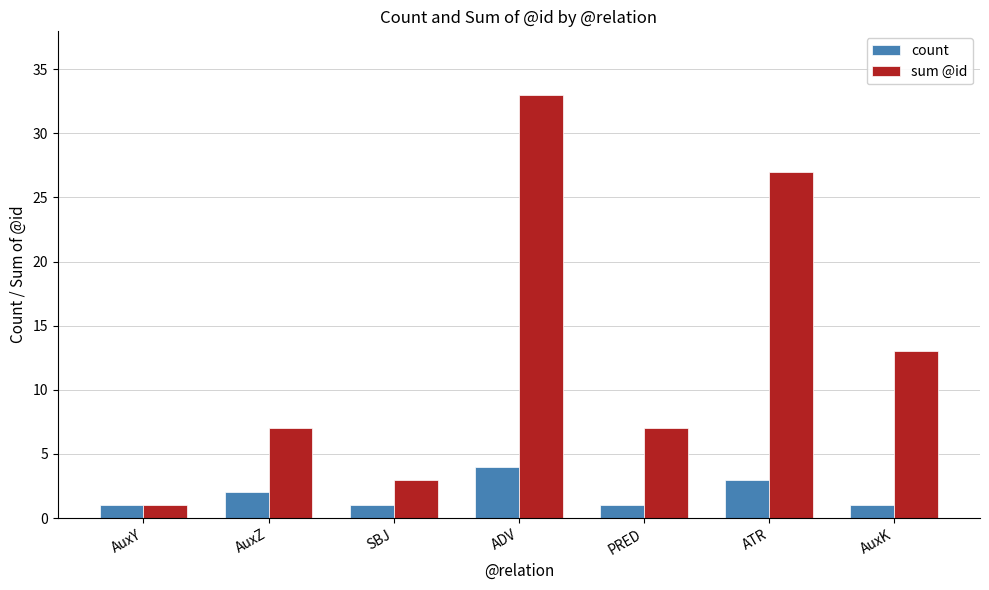

Does the chart contain stacked bars?

No